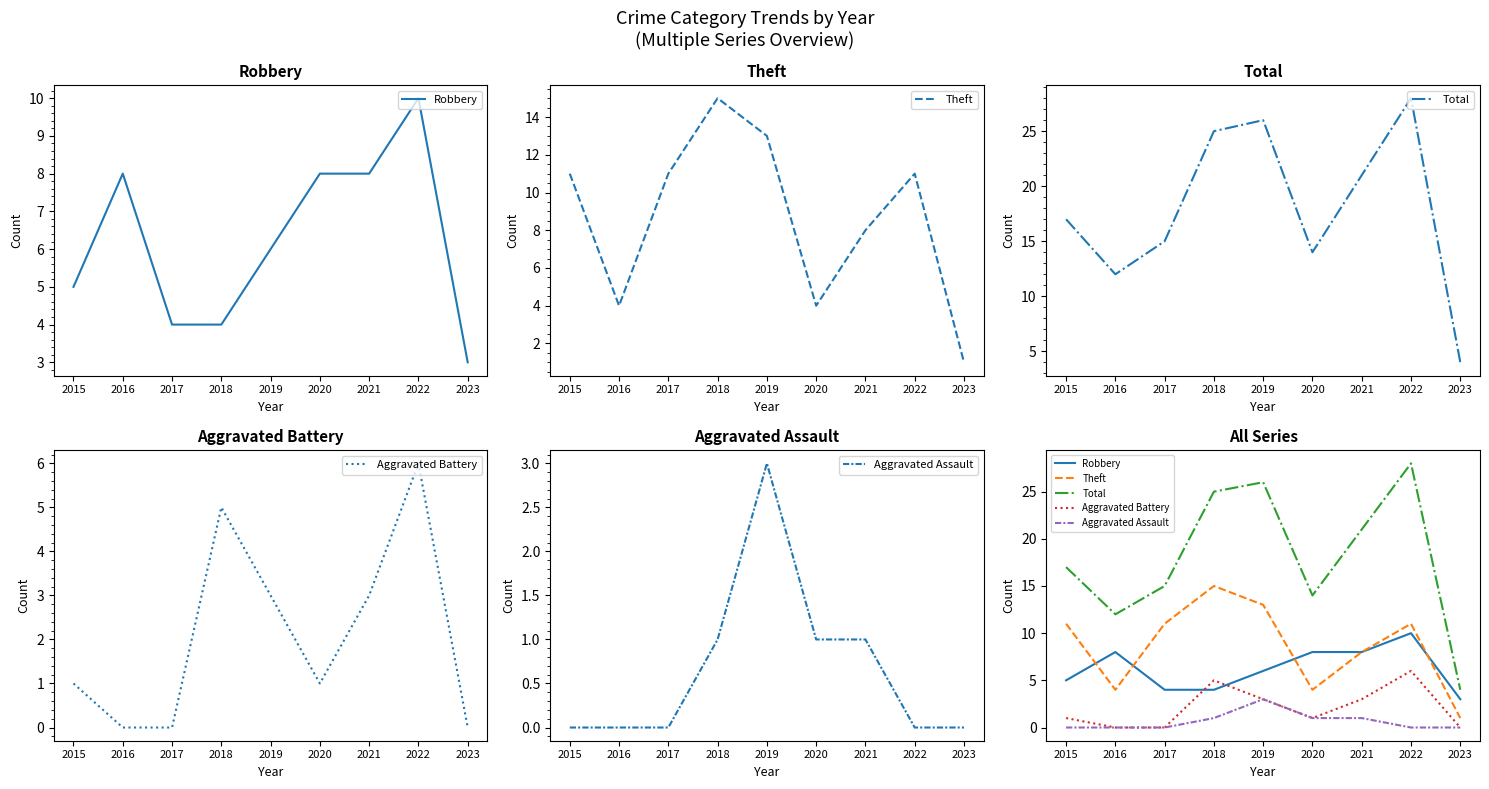

Which series has the largest total across all categories?

Total